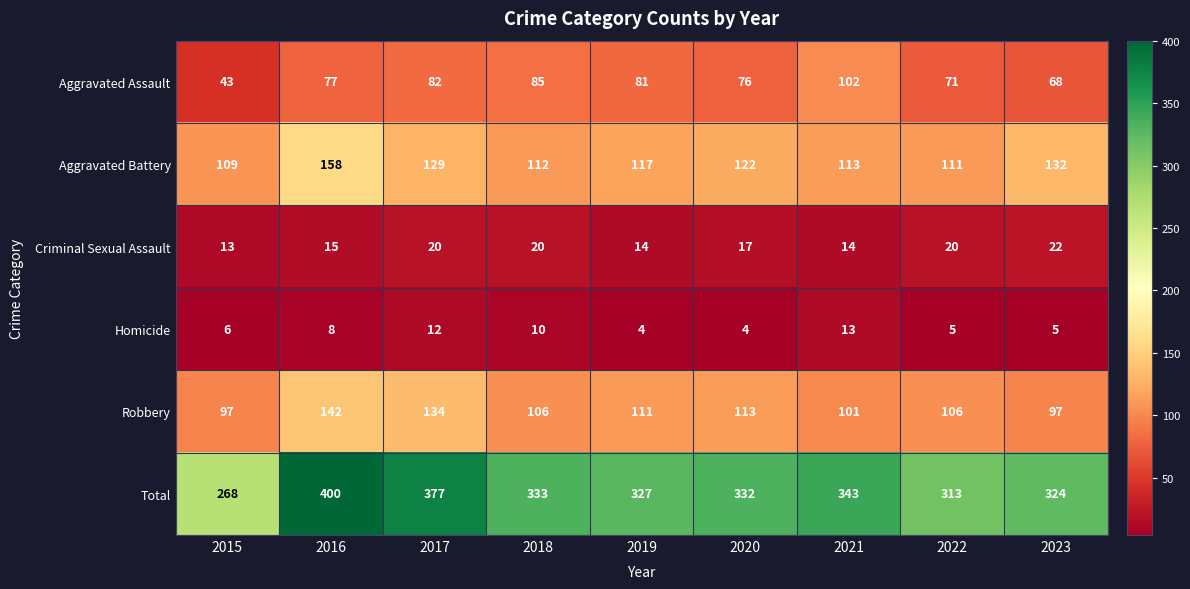

What is the smallest value displayed?

4